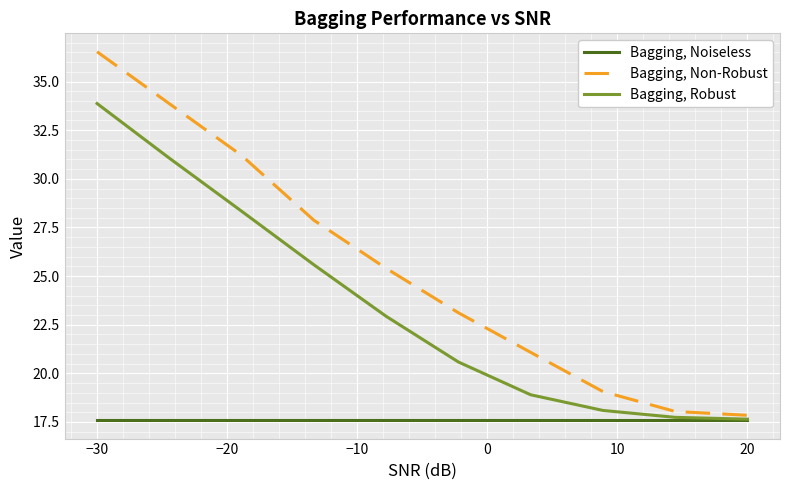

True or false: Bagging, Non-Robust and Bagging, Noiseless intersect in this chart.

False